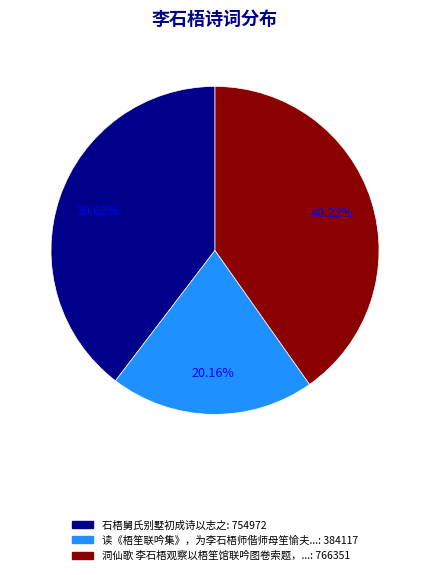

Is there any slice that represents more than half of the pie?

No